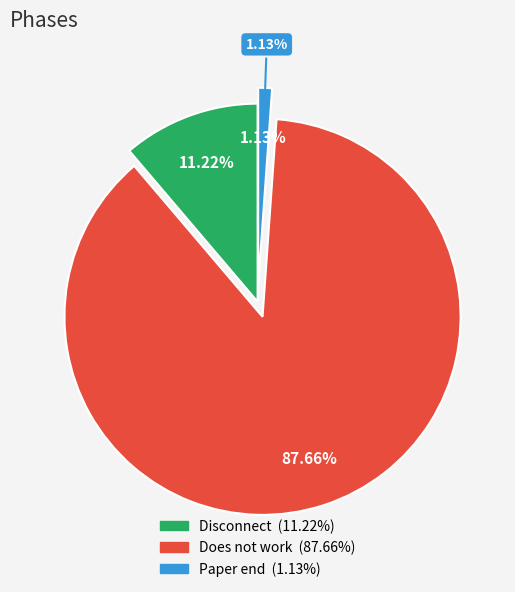

Does Does not work represent more than half of the total?

Yes